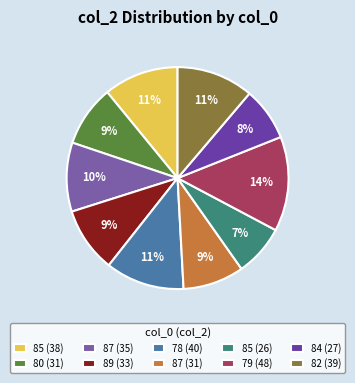

How many segments does this pie chart have?

10